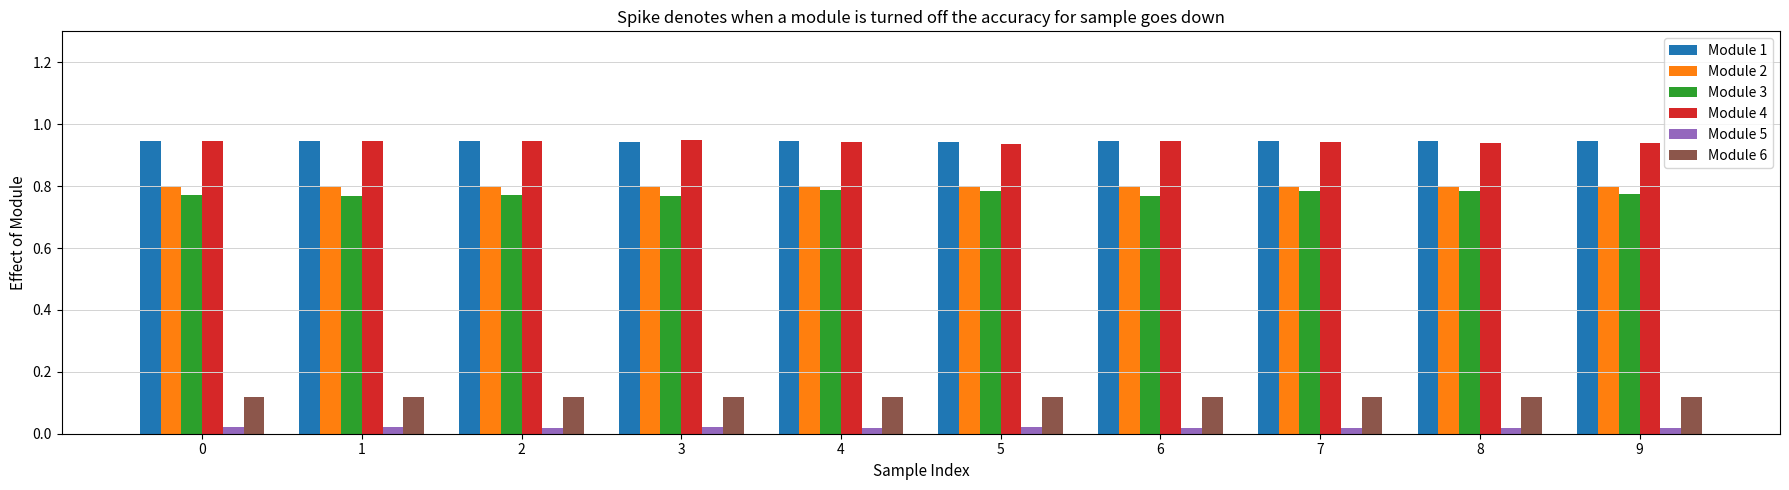

Count the number of categories in the chart.

10